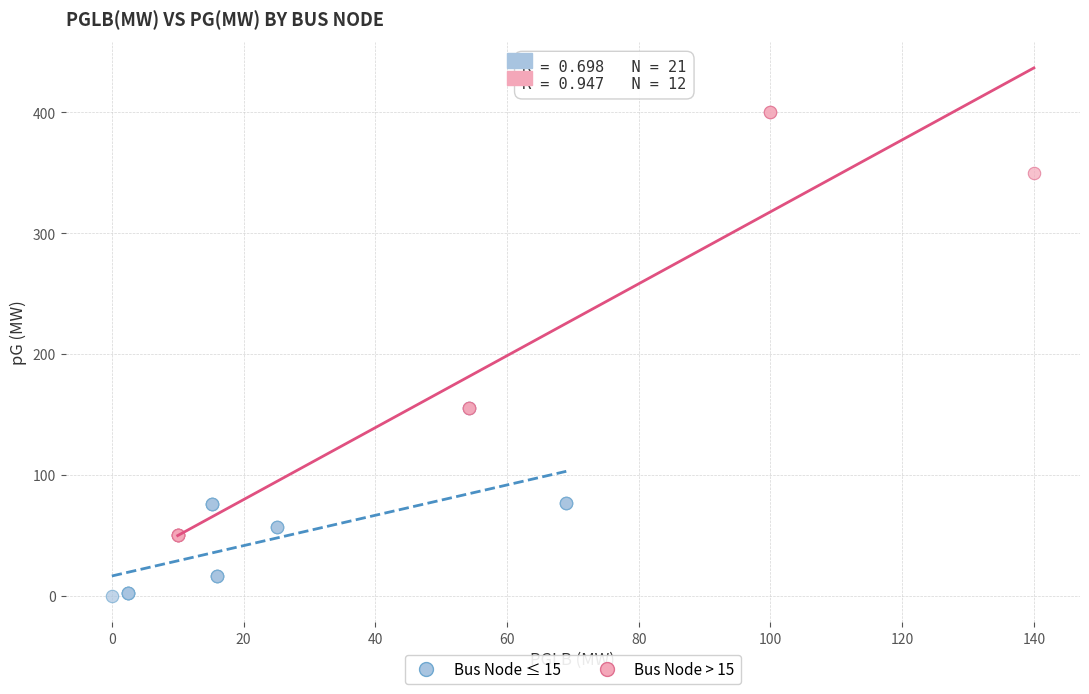

Which series contains the lowest Y value?

Bus Node ≤ 15